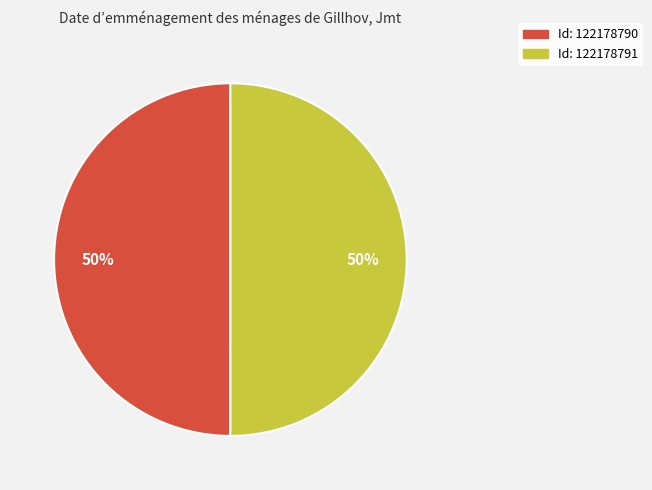

To the nearest percent, what is the average slice percentage?

50%